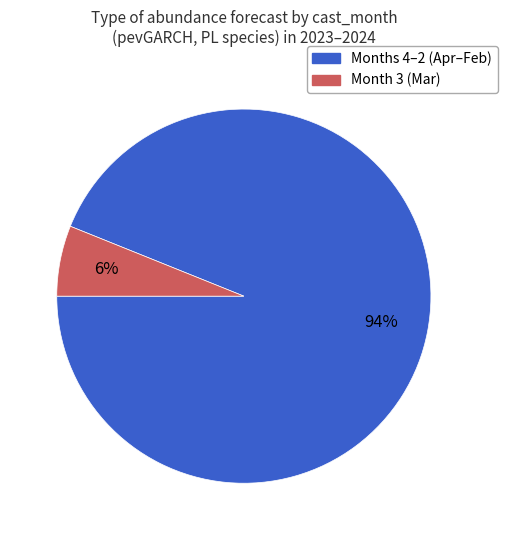

To the nearest percent, what is the difference between the largest and smallest slice percentages?

88%